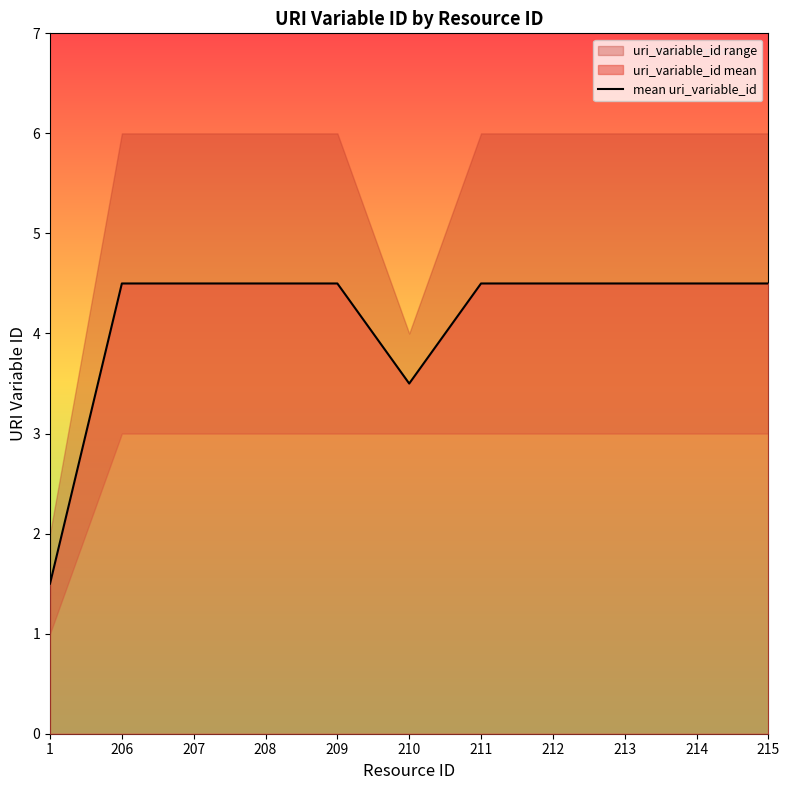

At which label is the value closest to 3?

210